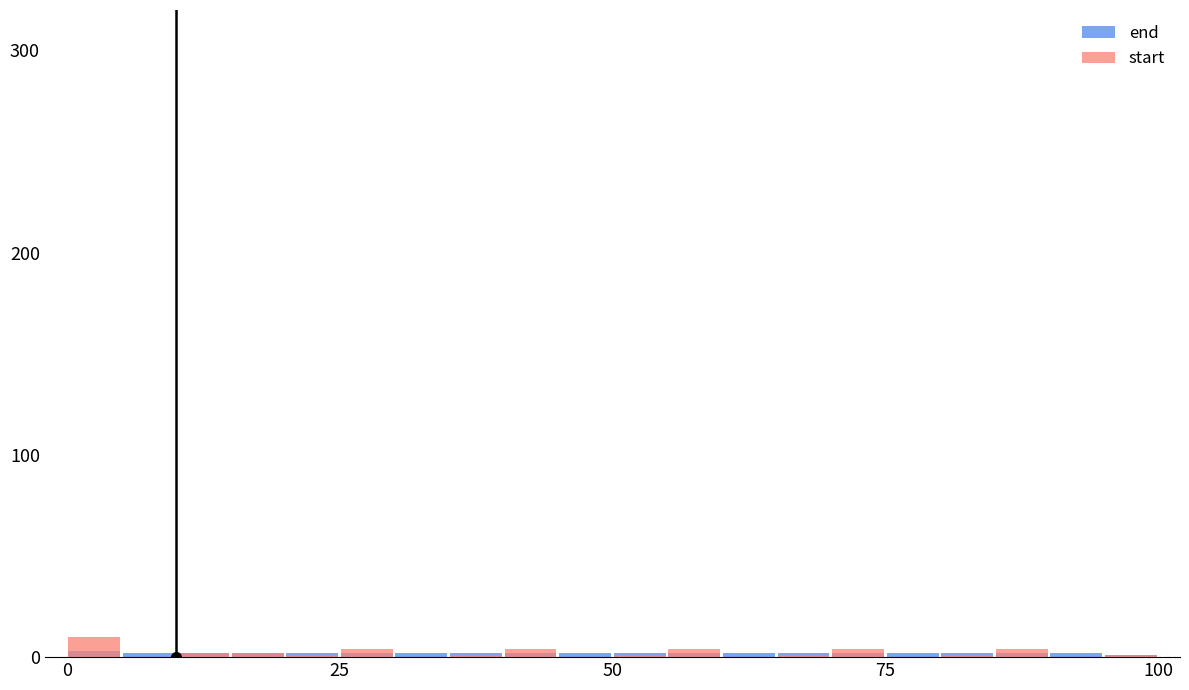

What position from the left is 25?

2